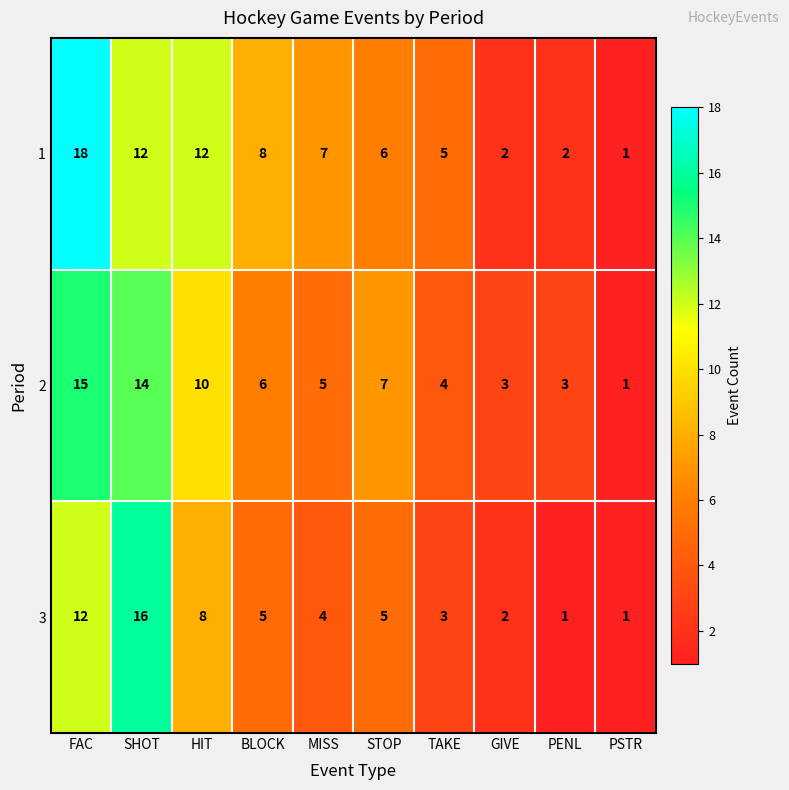

Rank the series by their maximum value, from highest to lowest.

1, 3, 2